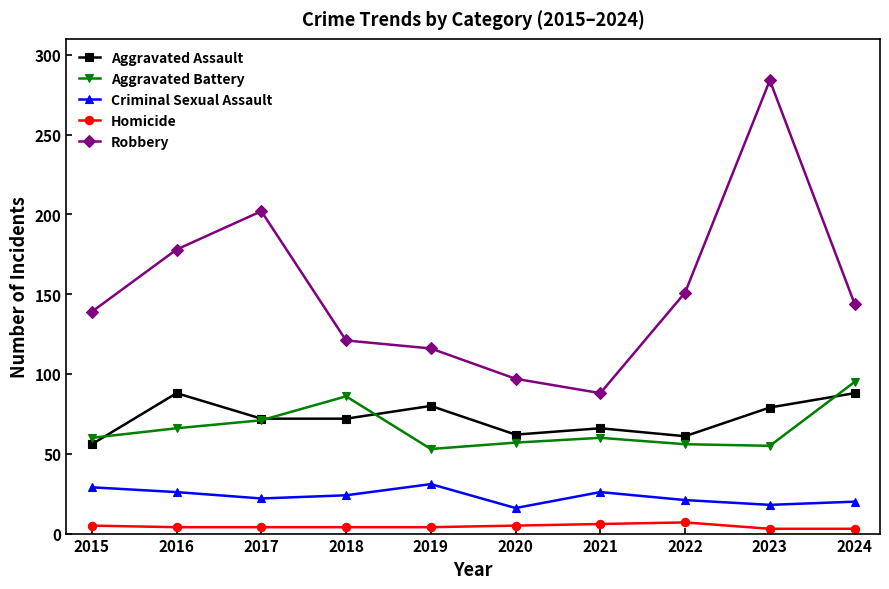

True or false: Aggravated Battery has more than 0 interior local peaks.

True